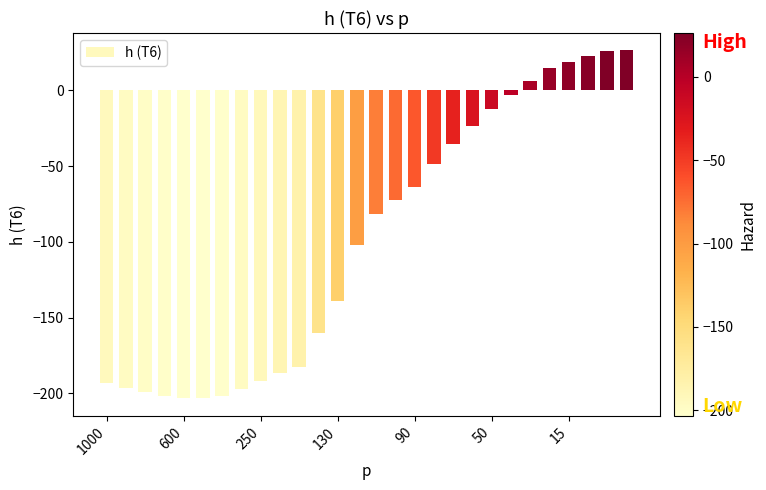

Does the chart contain stacked bars?

No